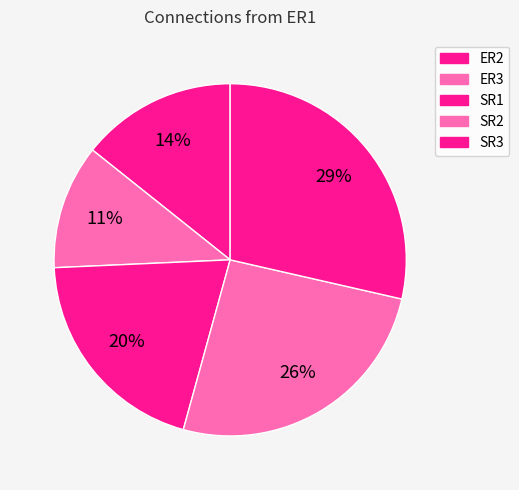

Count the number of slices in the pie.

5